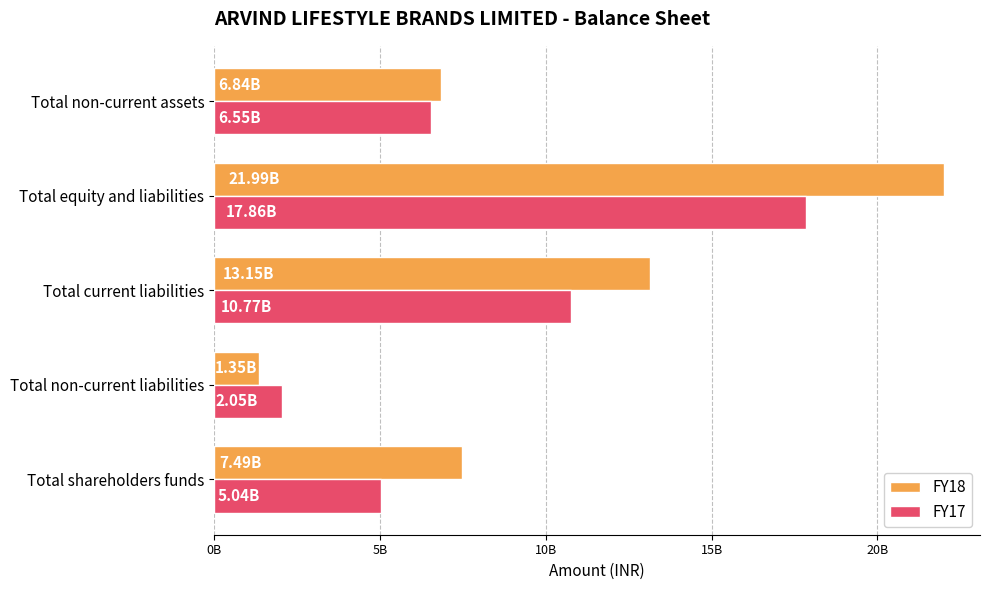

What are all the series names shown in the legend?

FY18, FY17